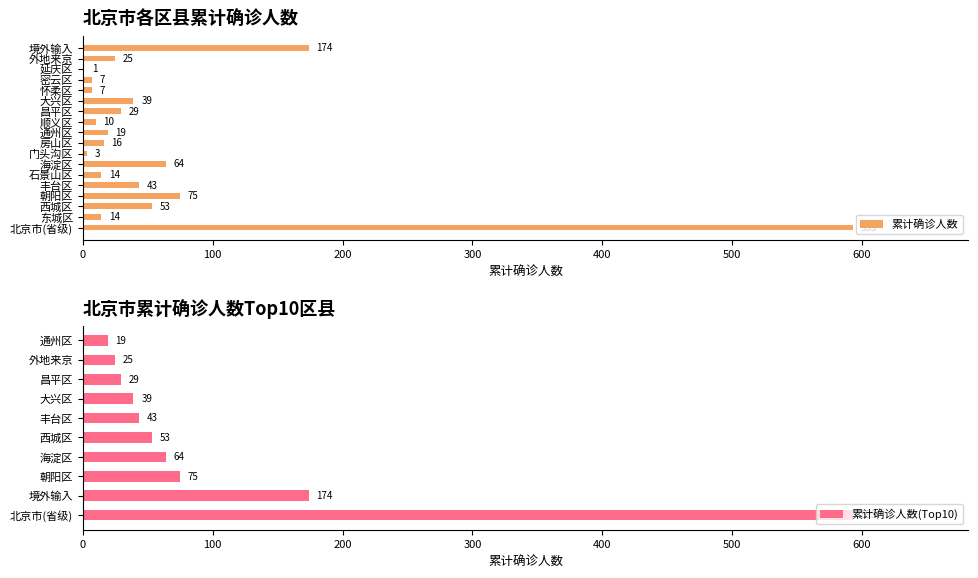

What is the sum of all values?

1186